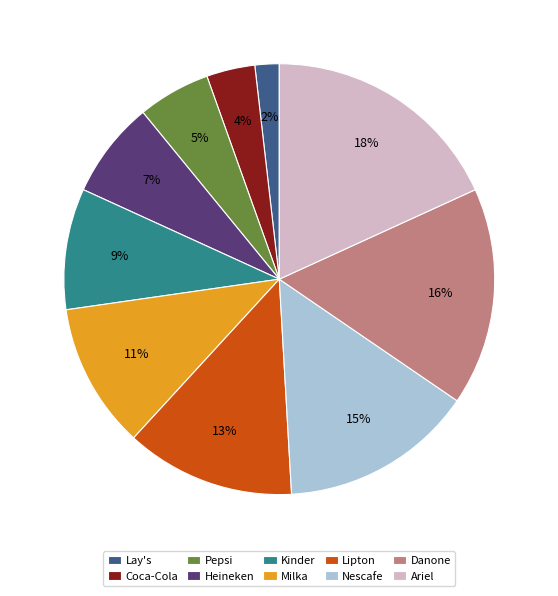

Between Ariel and Milka, which is larger?

Ariel